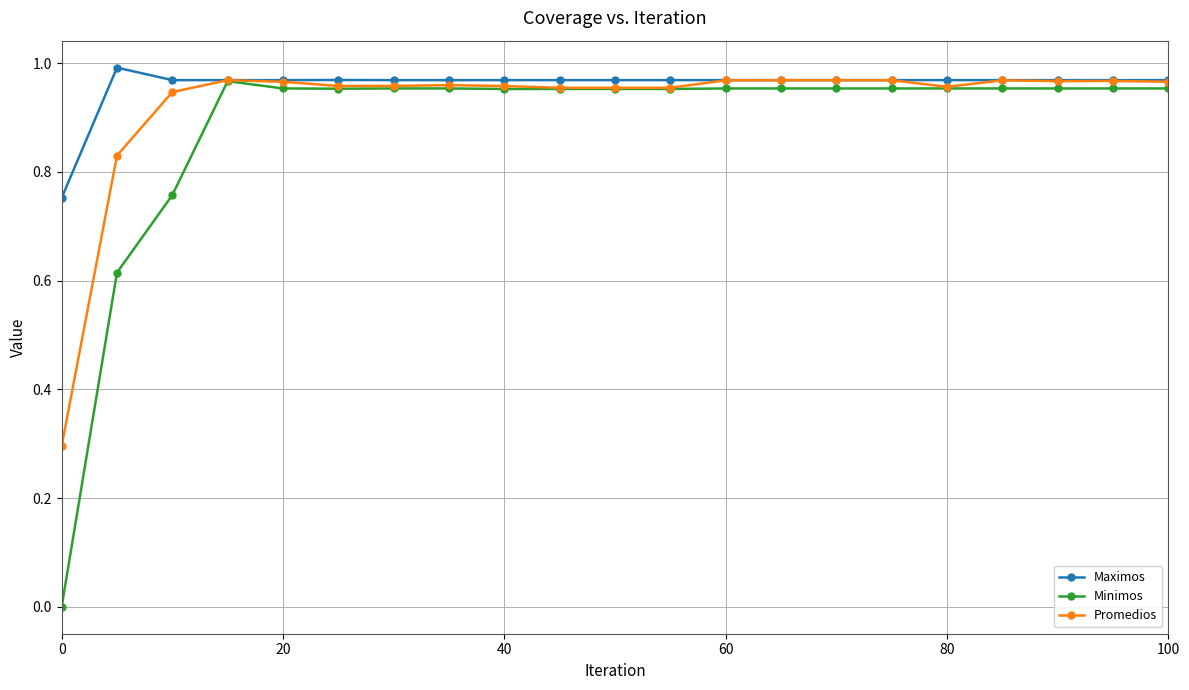

True or false: Promedios has more than 0 points higher than both neighbors.

True